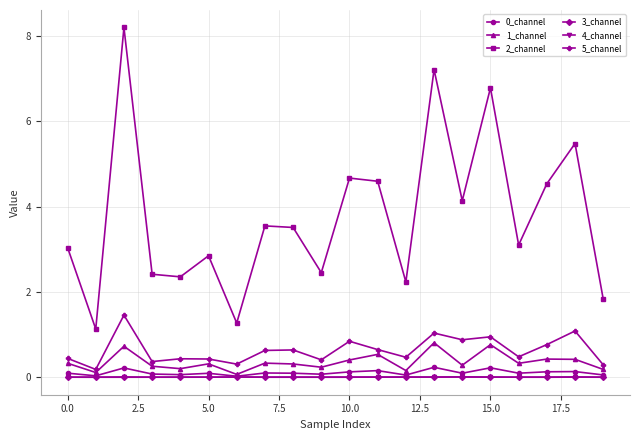

How many data points does each series have?

20